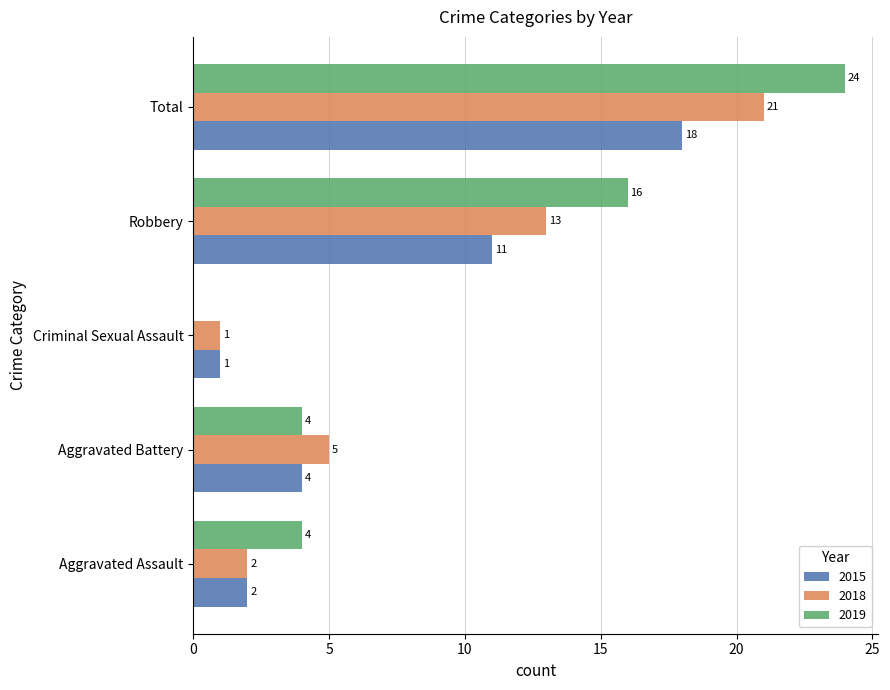

What is the maximum value for 2015?

18